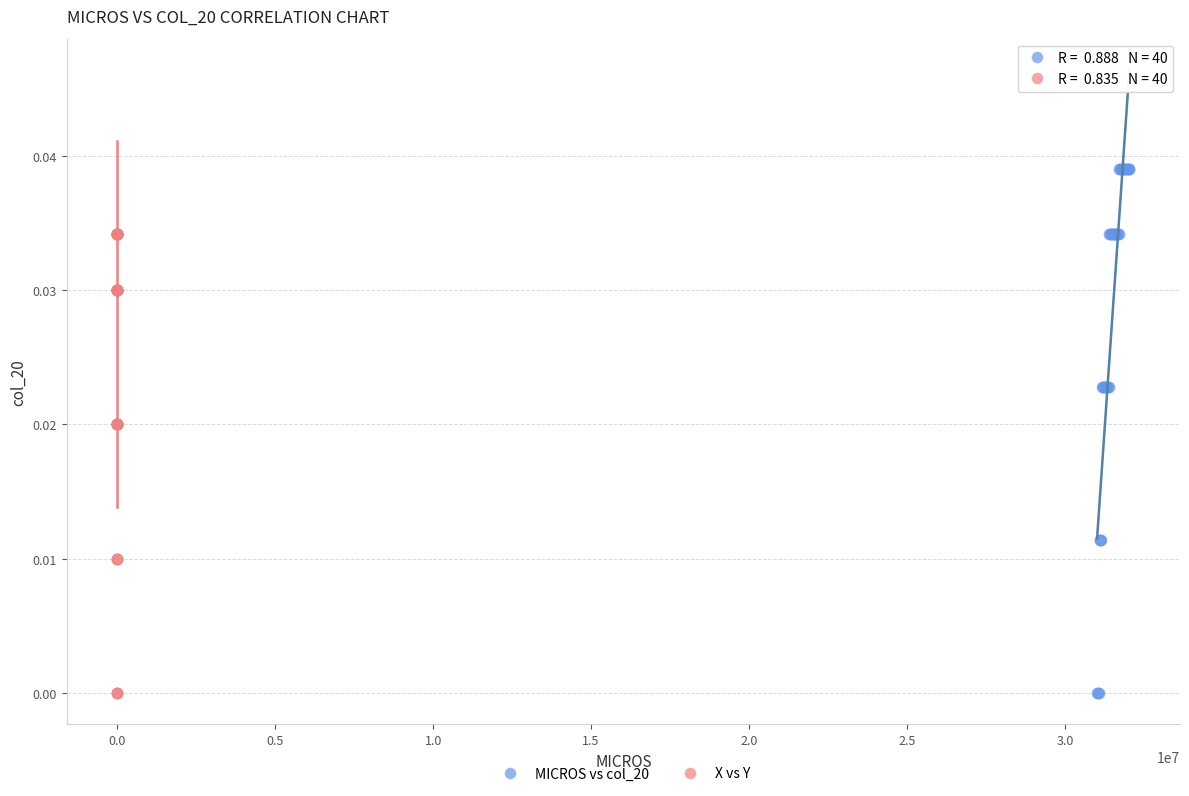

Which series reaches the maximum Y coordinate?

MICROS vs col_20